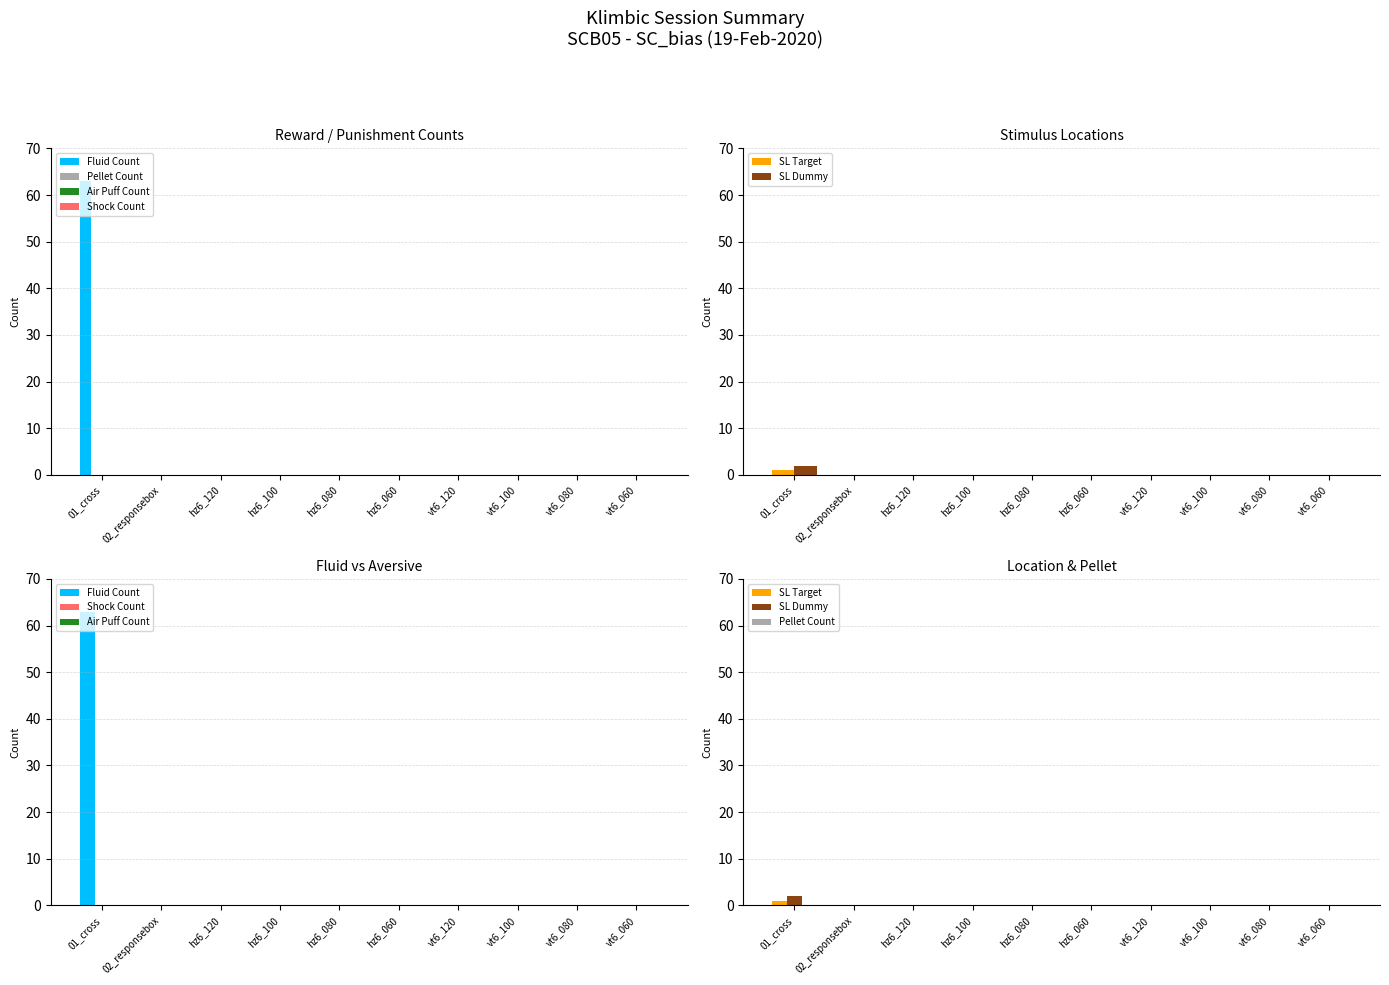

Rank the series at vt6_060 from highest to lowest value.

Fluid Count, Pellet Count, Air Puff Count, Shock Count, SL Target, SL Dummy